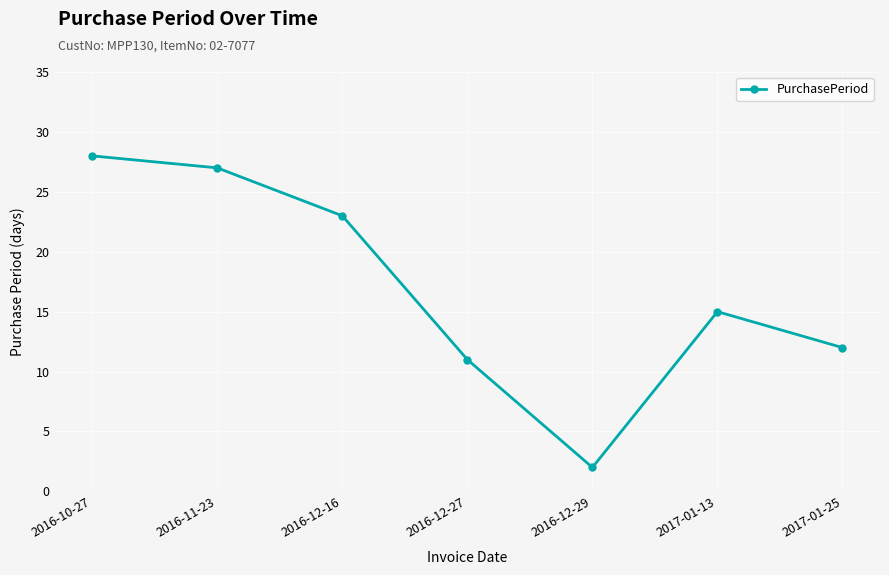

What is the label of the 4th point from the left?

2016-12-27